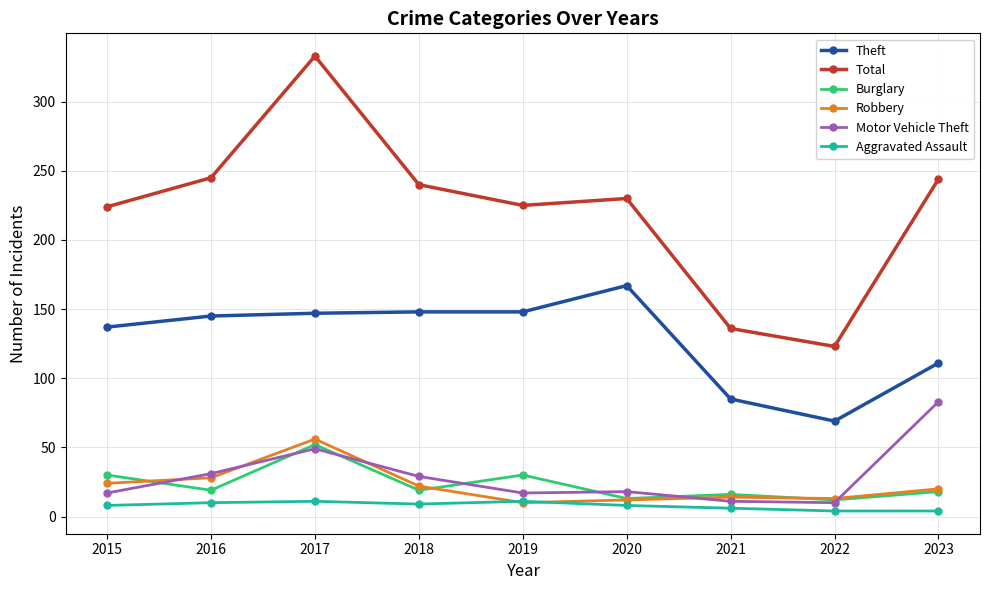

What value does the Burglary series have at 2016?

19